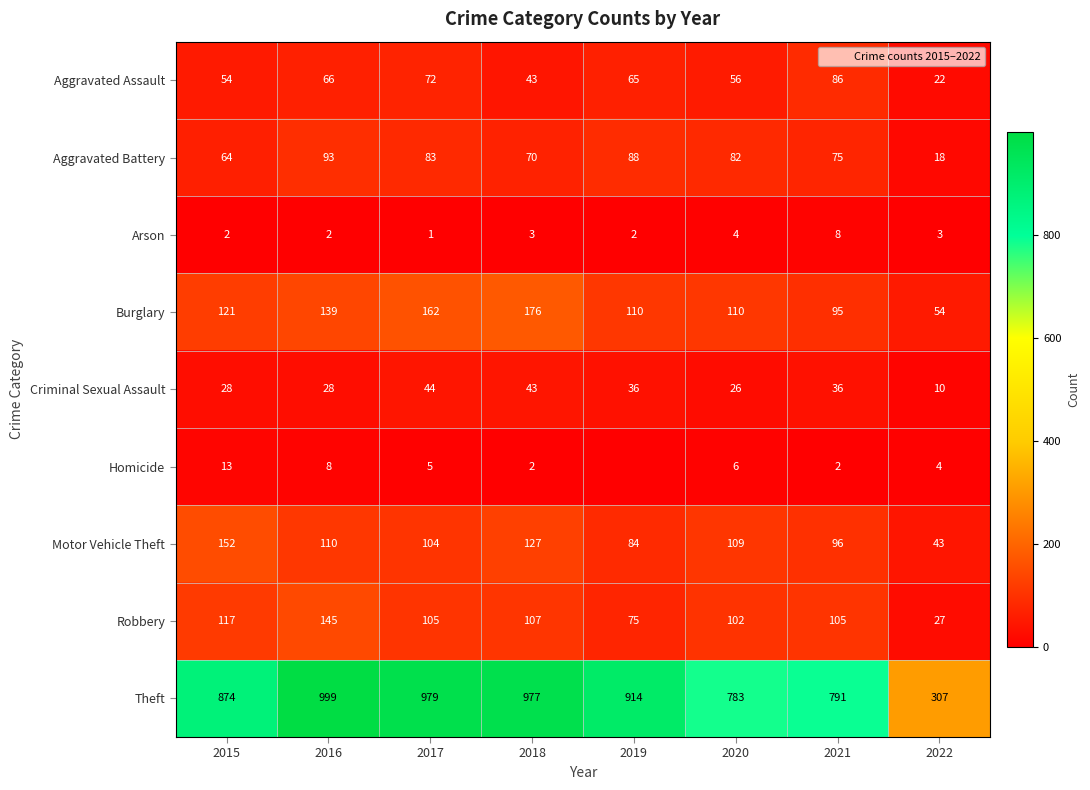

What is the minimum value for Aggravated Assault?

22